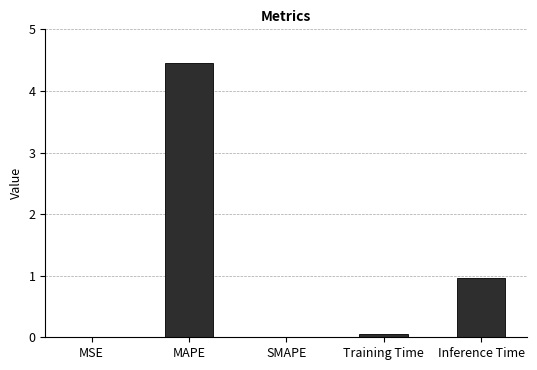

What is the greatest value displayed?

4.5